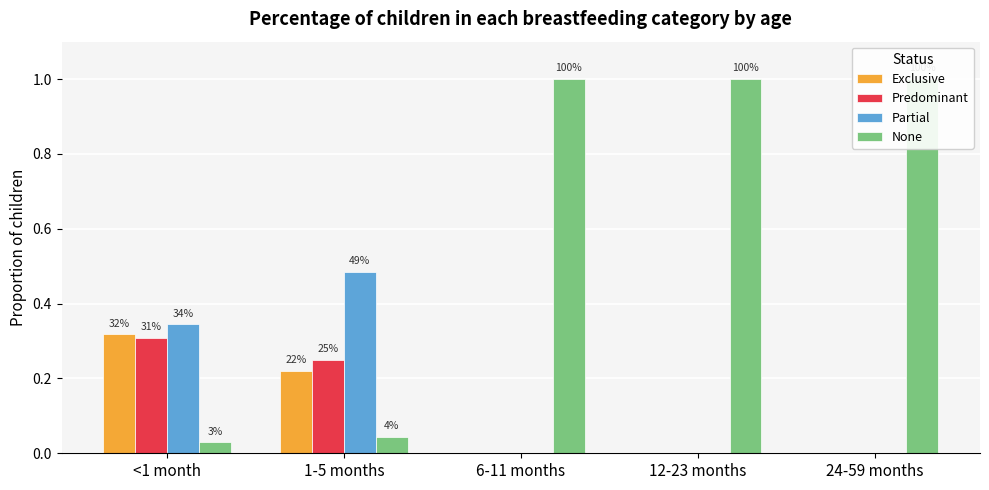

True or false: None has a value of 1.0 at 12-23 months.

True